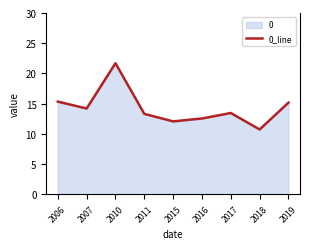

At which label is the value closest to 16?

2006